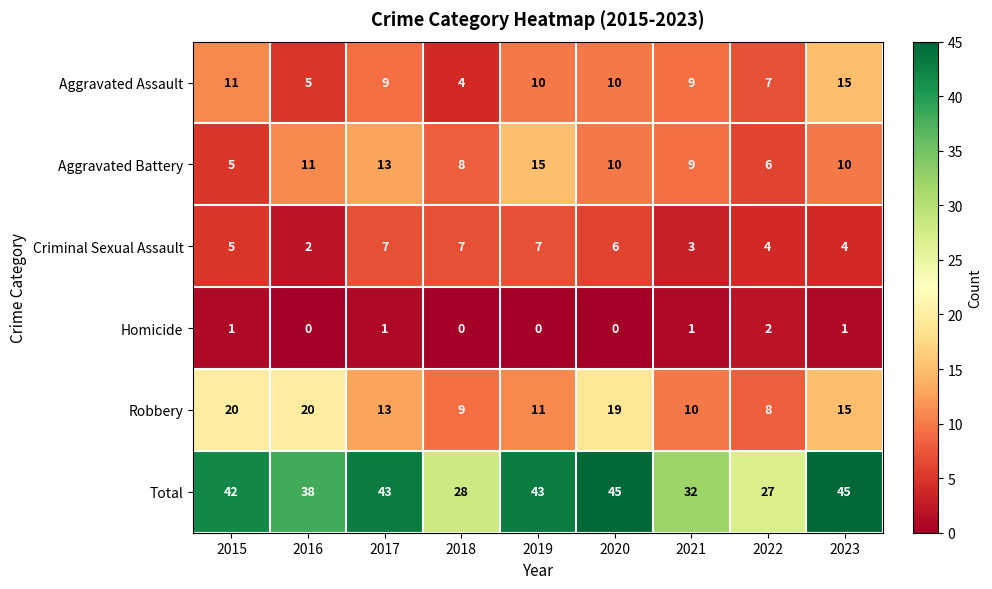

Which series has the largest range (max minus min)?

Total